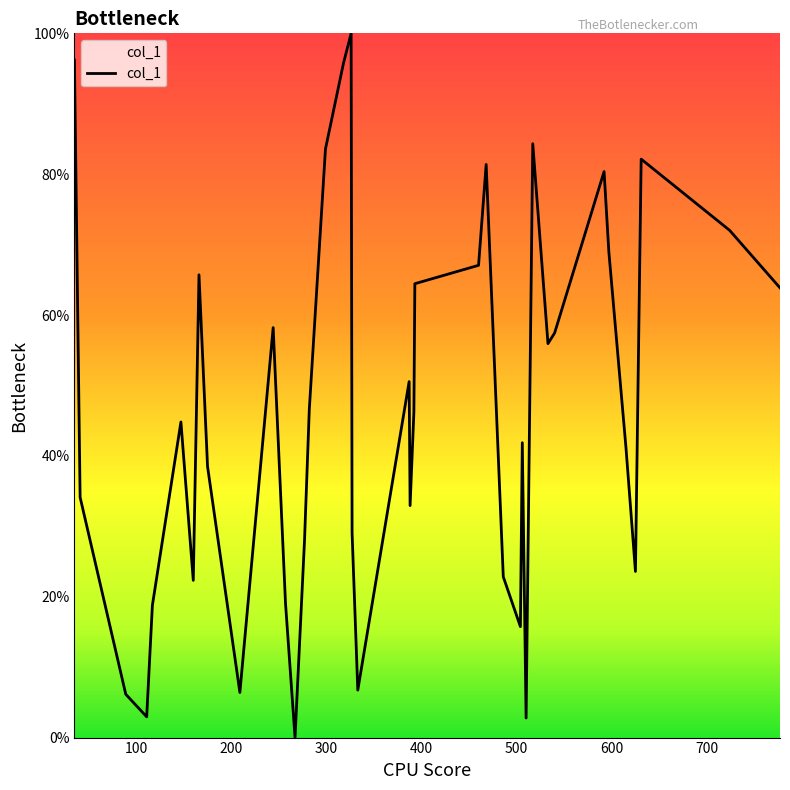

Does the chart display data point markers on the line(s)?

No